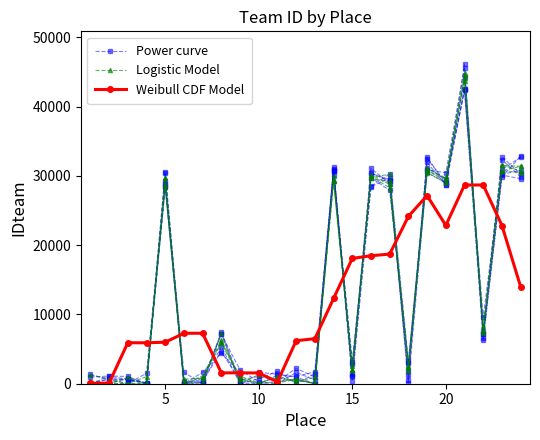

How many lines are shown in the chart?

3